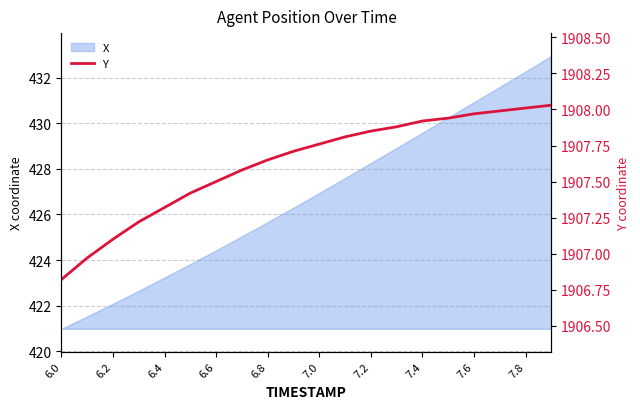

Is it true that X equals 108.5 at 7.6?

False